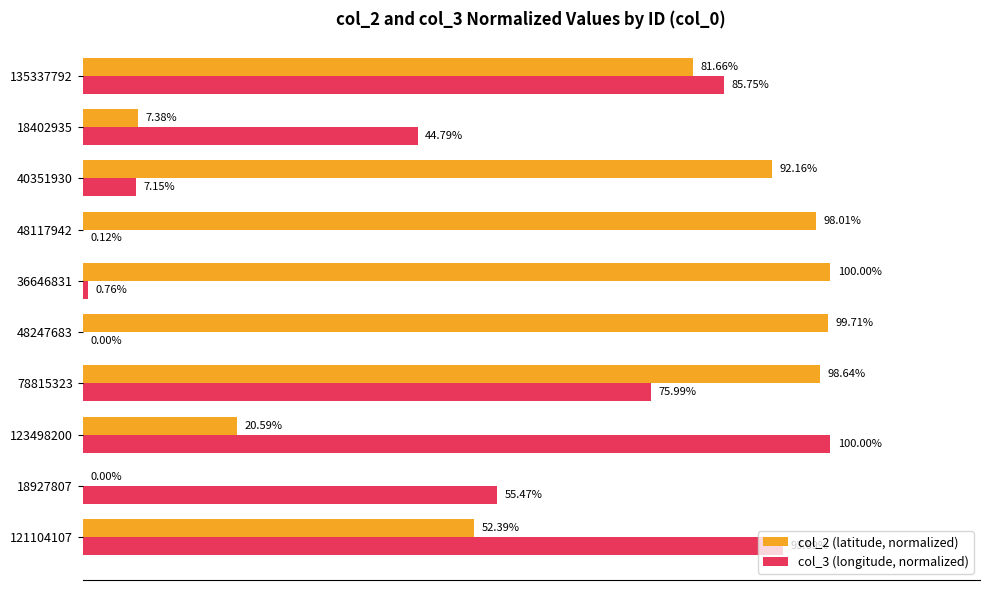

Which series changed the most between 78815323 and 48117942?

col_3 (longitude, normalized)